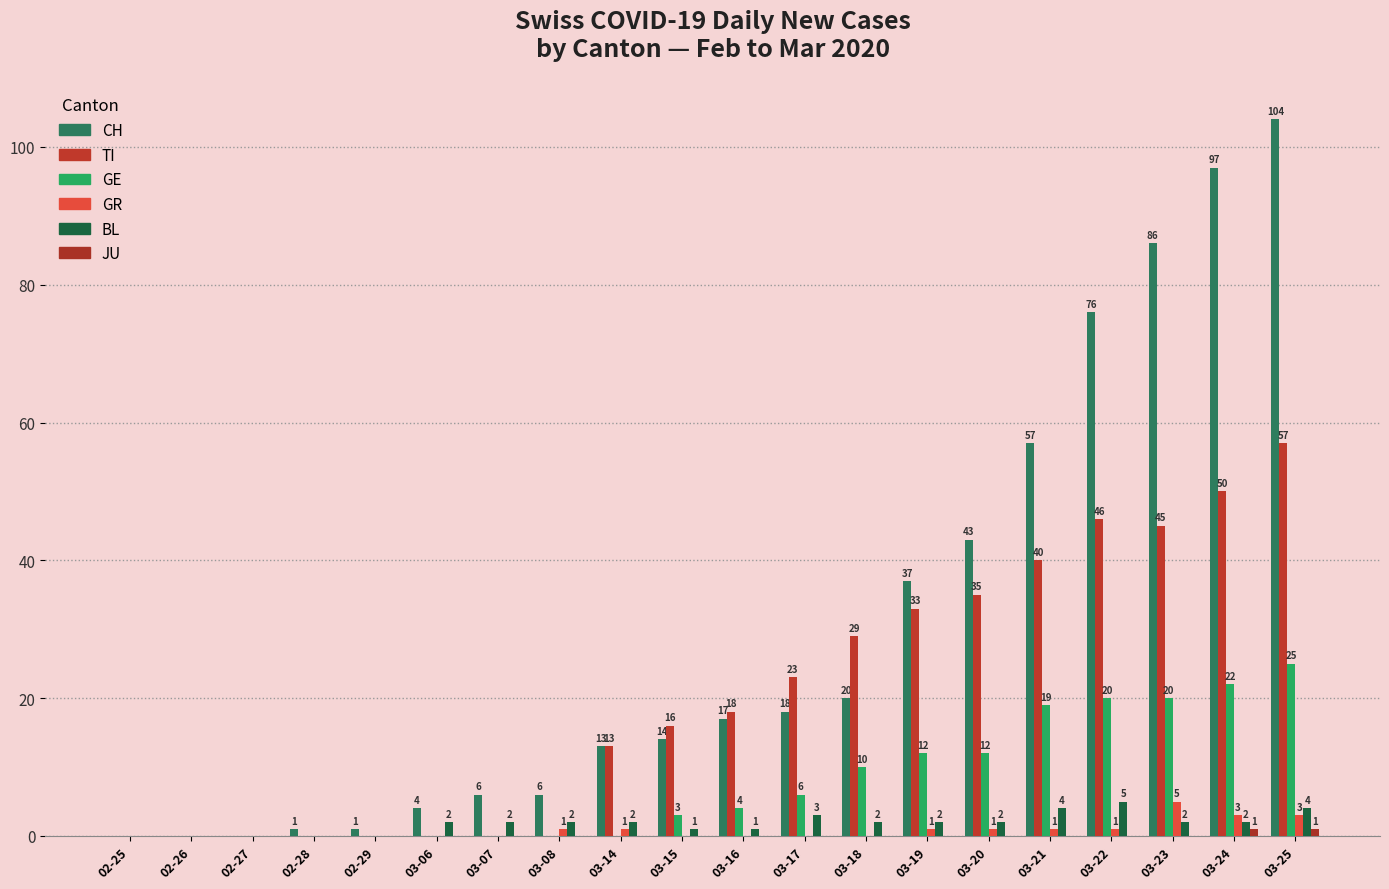

Which series changed the most between 02-28 and 03-06?

CH